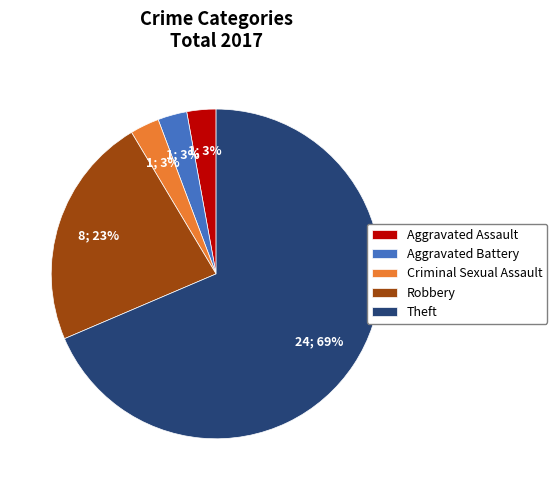

What is the largest slice in the pie chart?

Theft